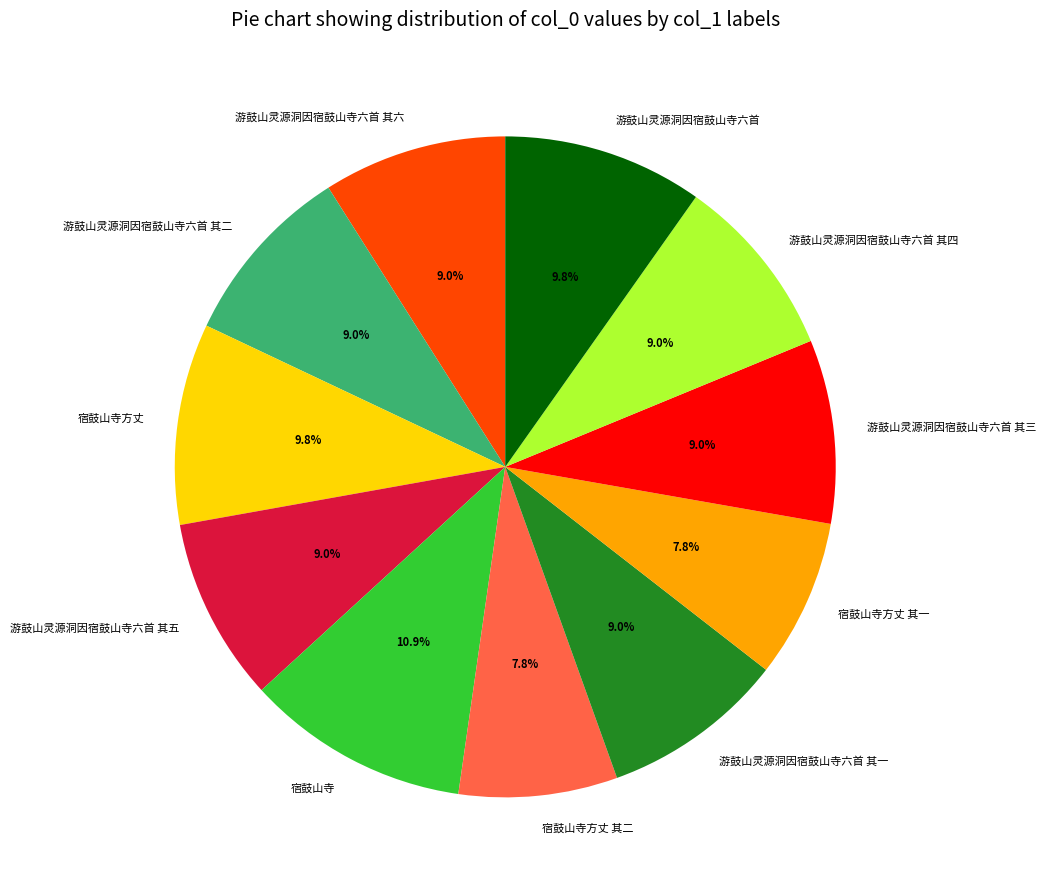

Is it true that 游鼓山灵源洞因宿鼓山寺六首 其一 is 20% of the pie?

False